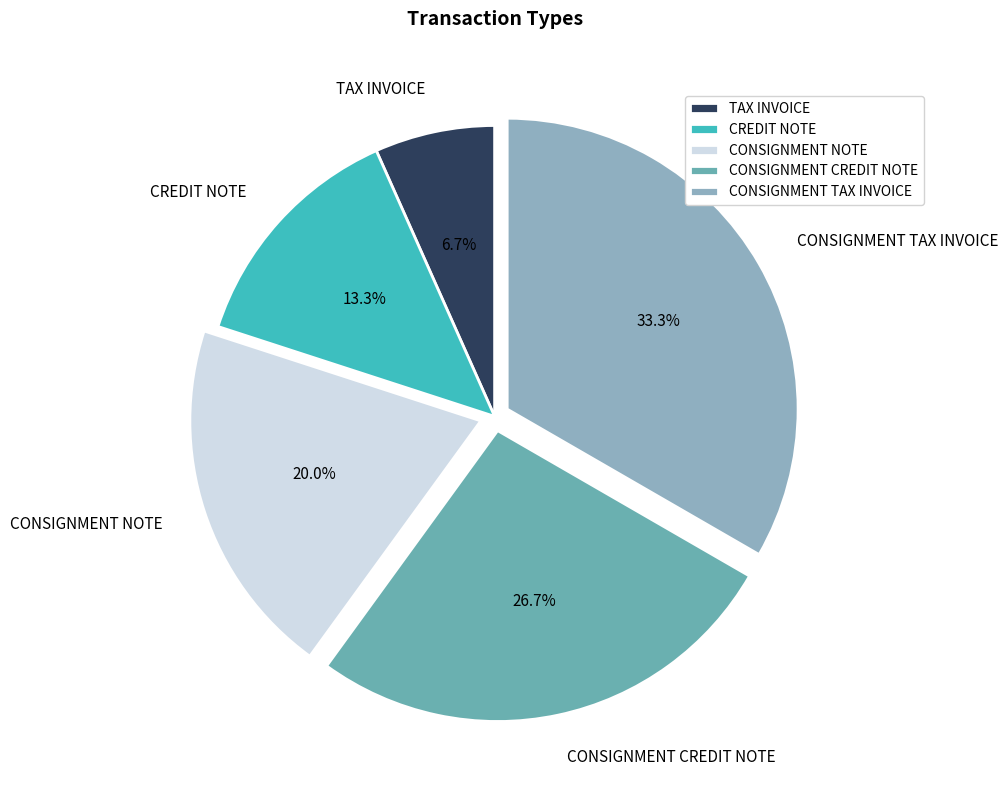

Which has a higher value, CONSIGNMENT CREDIT NOTE or CONSIGNMENT TAX INVOICE?

CONSIGNMENT TAX INVOICE